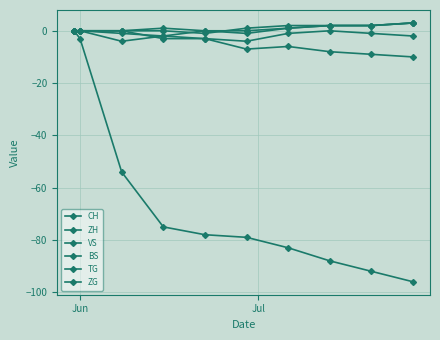

True or false: VS and TG cross at least once.

False